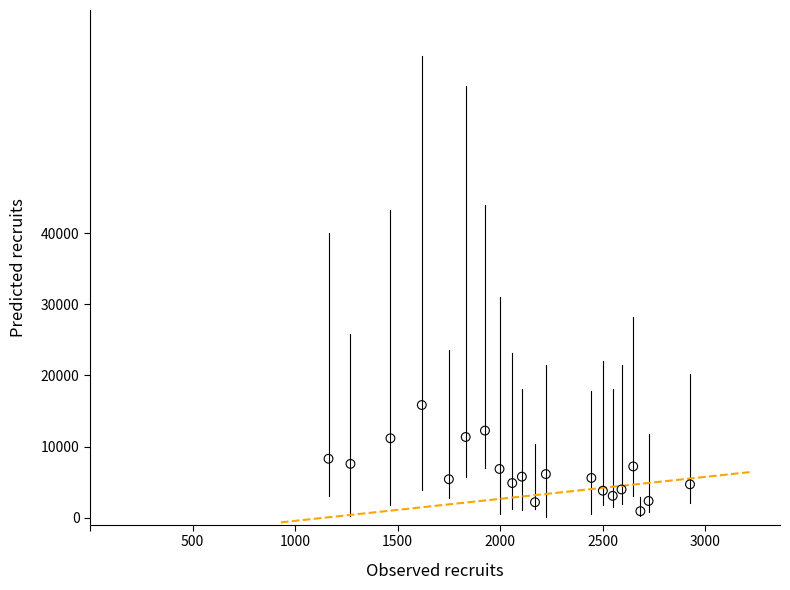

What is the range of X values (max minus min)?

1763